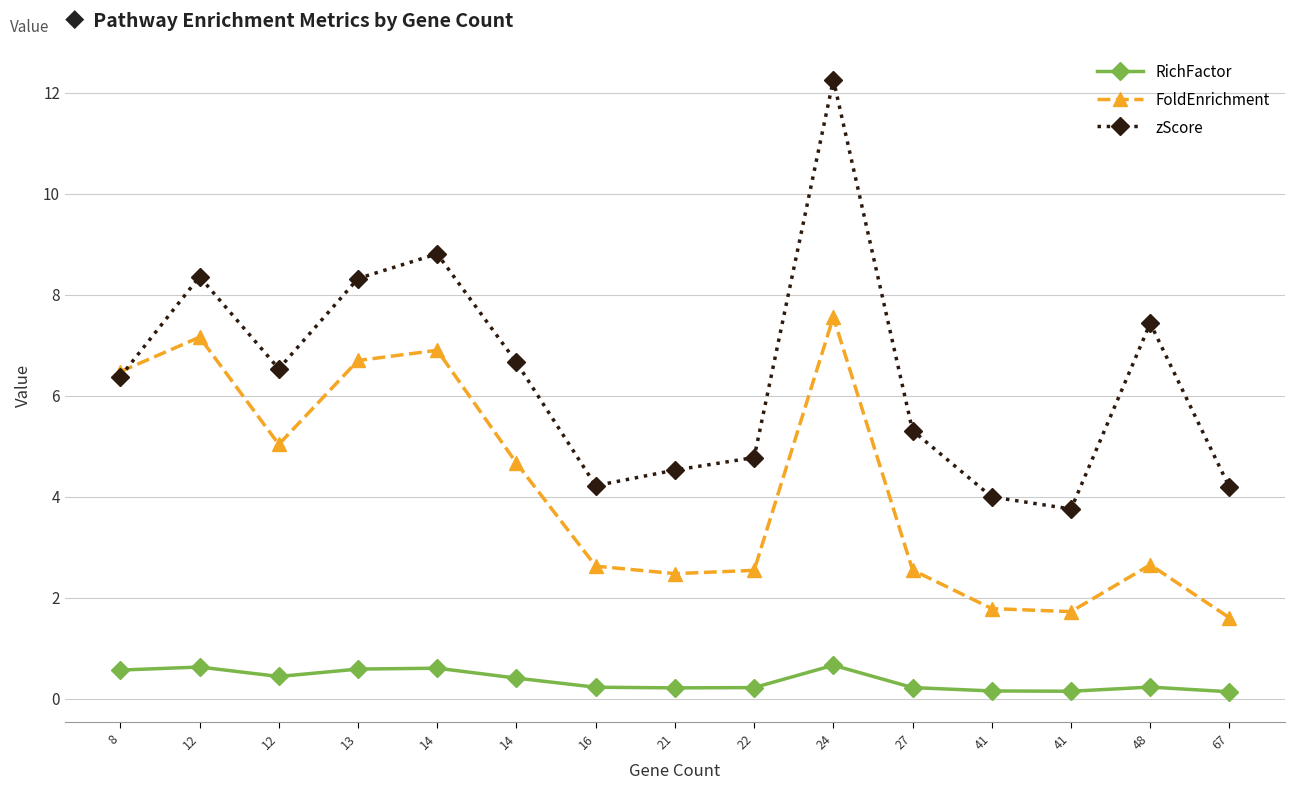

At how many categories does at least one series exceed 7?

5